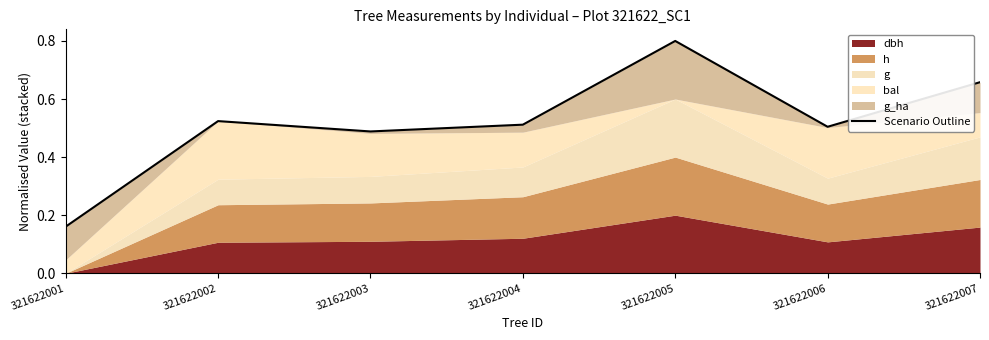

Reading right to left, list all the values displayed in this chart.

321622007=0.7	321622006=0.5	321622005=0.8	321622004=0.5	321622003=0.5	321622002=0.5	321622001=0.2